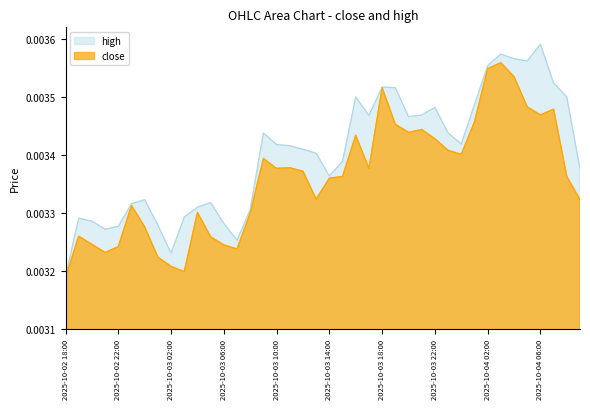

Which series has the widest spread of values?

high